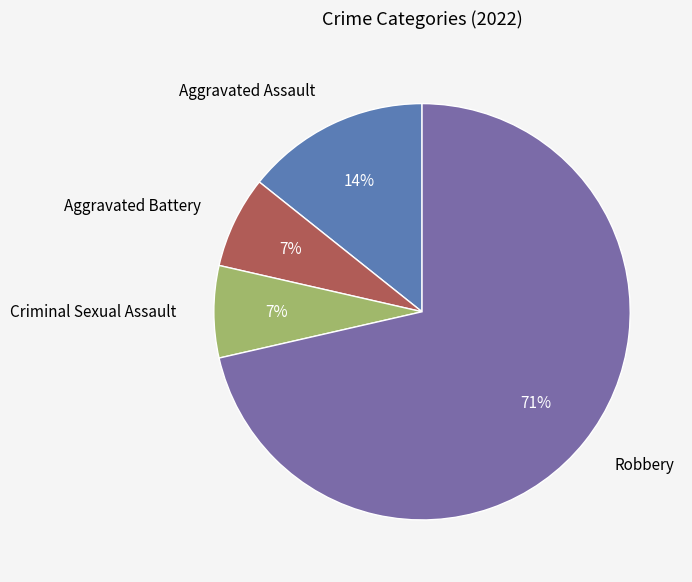

What is the ratio of the value at Aggravated Assault to the value at Criminal Sexual Assault?

2.0